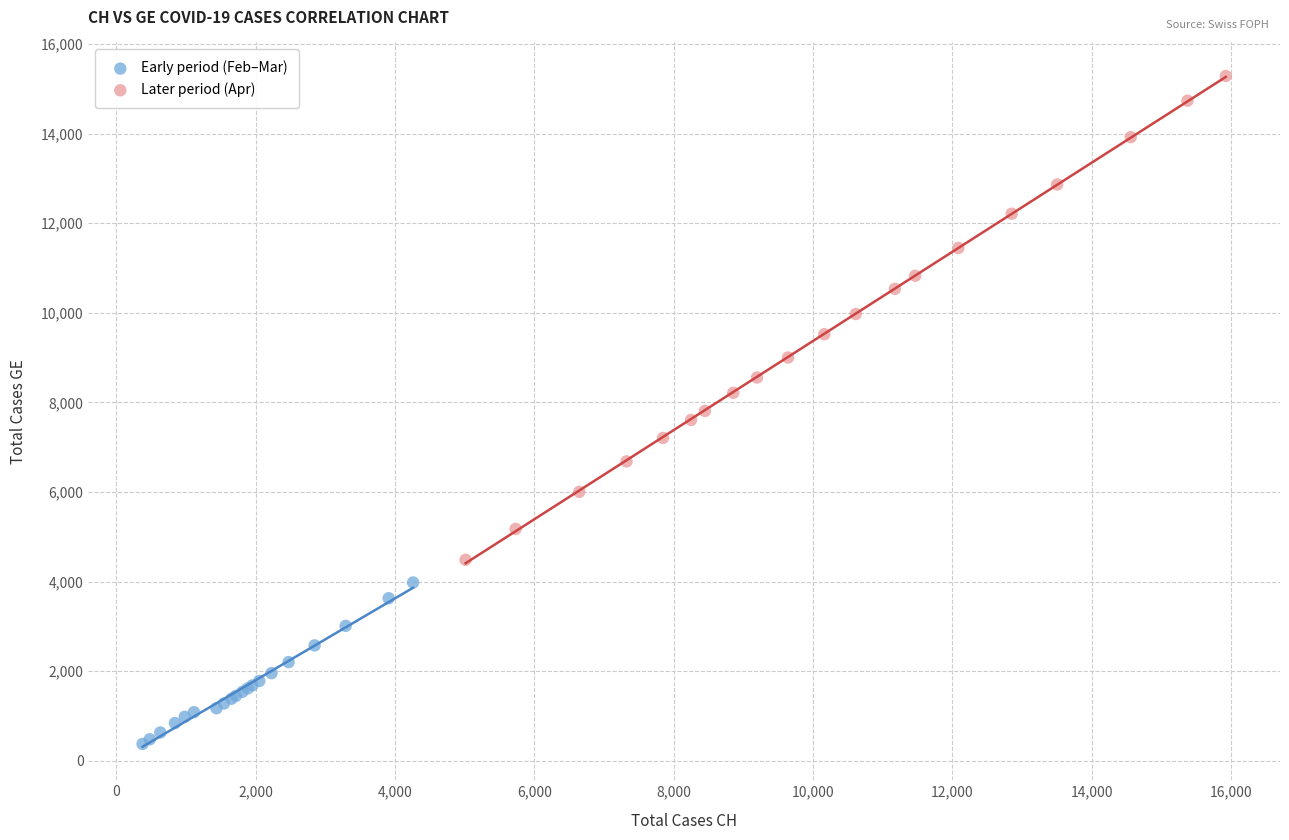

Which series reaches the maximum Y coordinate?

Later period (Apr)